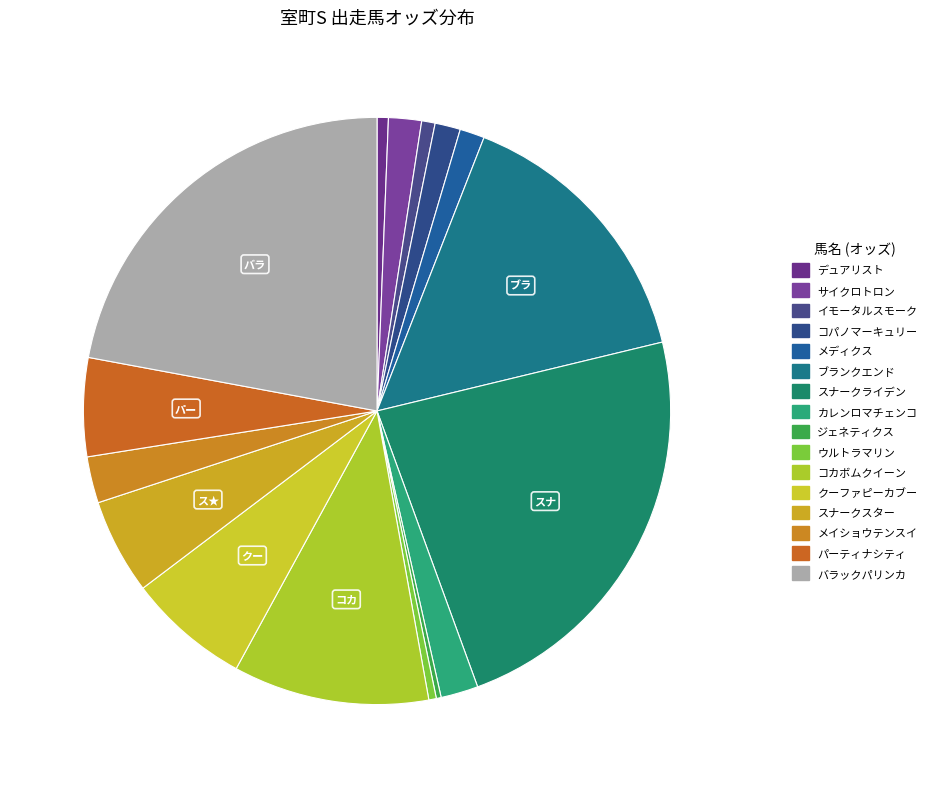

How many segments does this pie chart have?

16